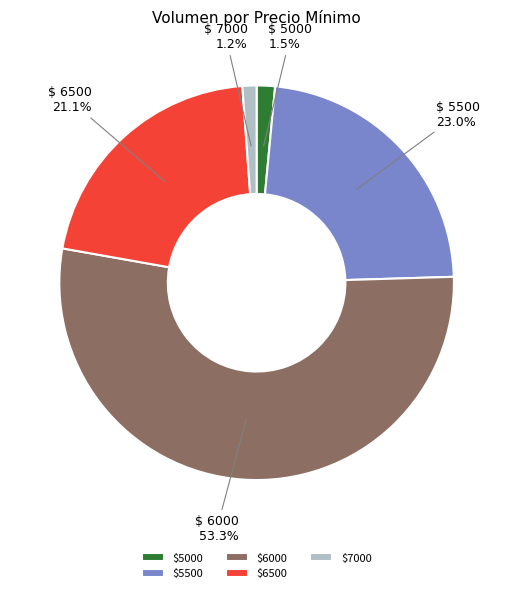

Which category has the biggest portion of the pie?

$6000